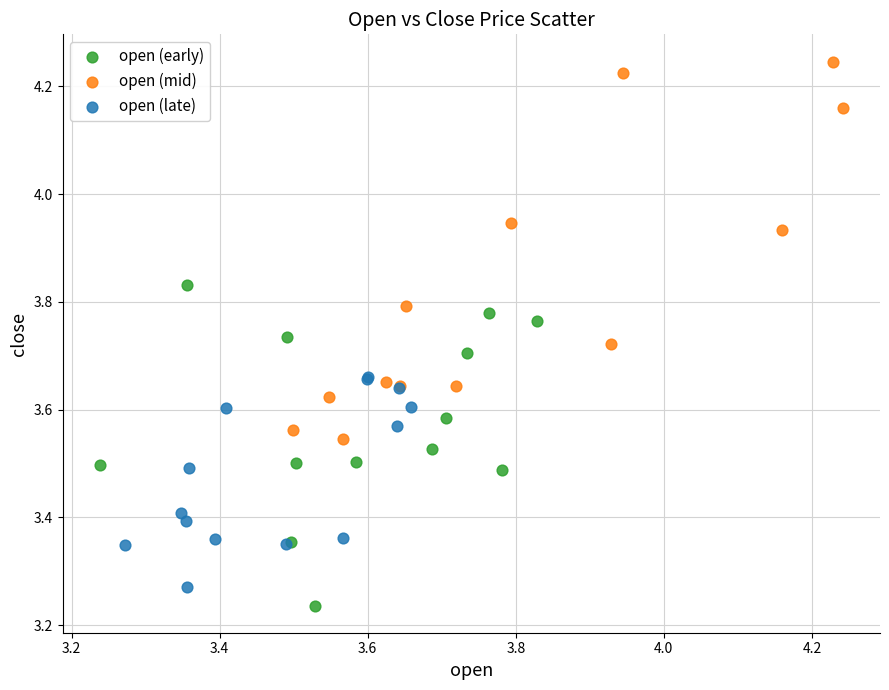

Which series contains the highest Y value?

open (mid)